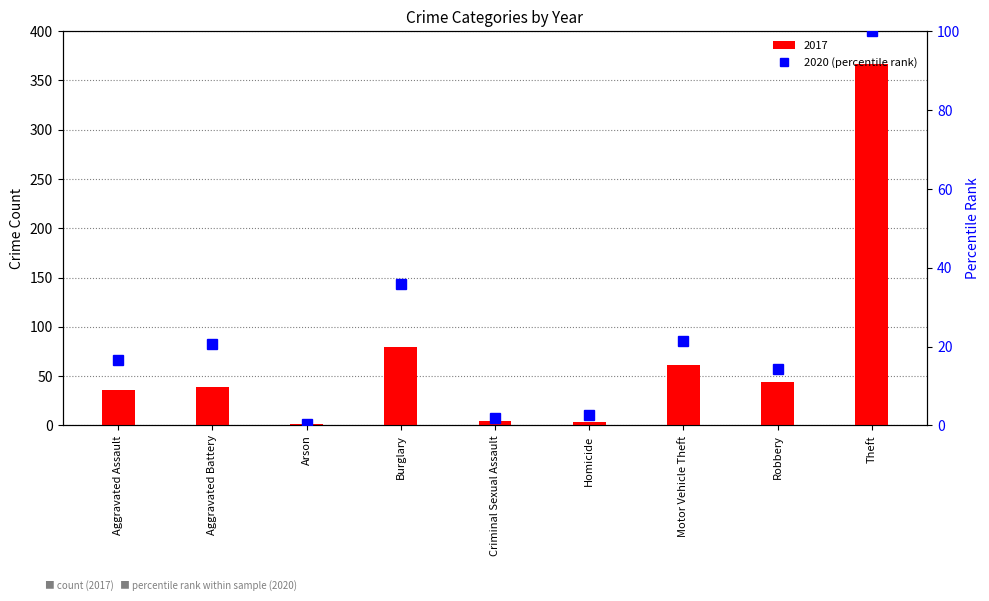

What is the sum of all values?

213.9